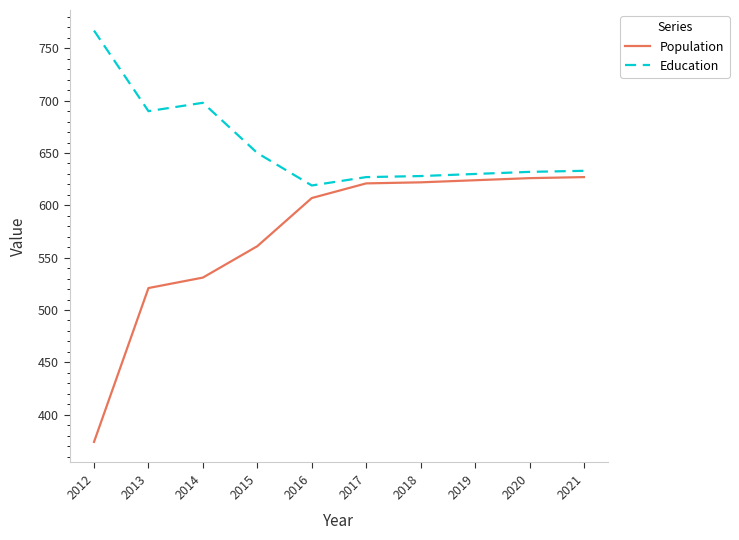

What is the minimum value for Population?

374